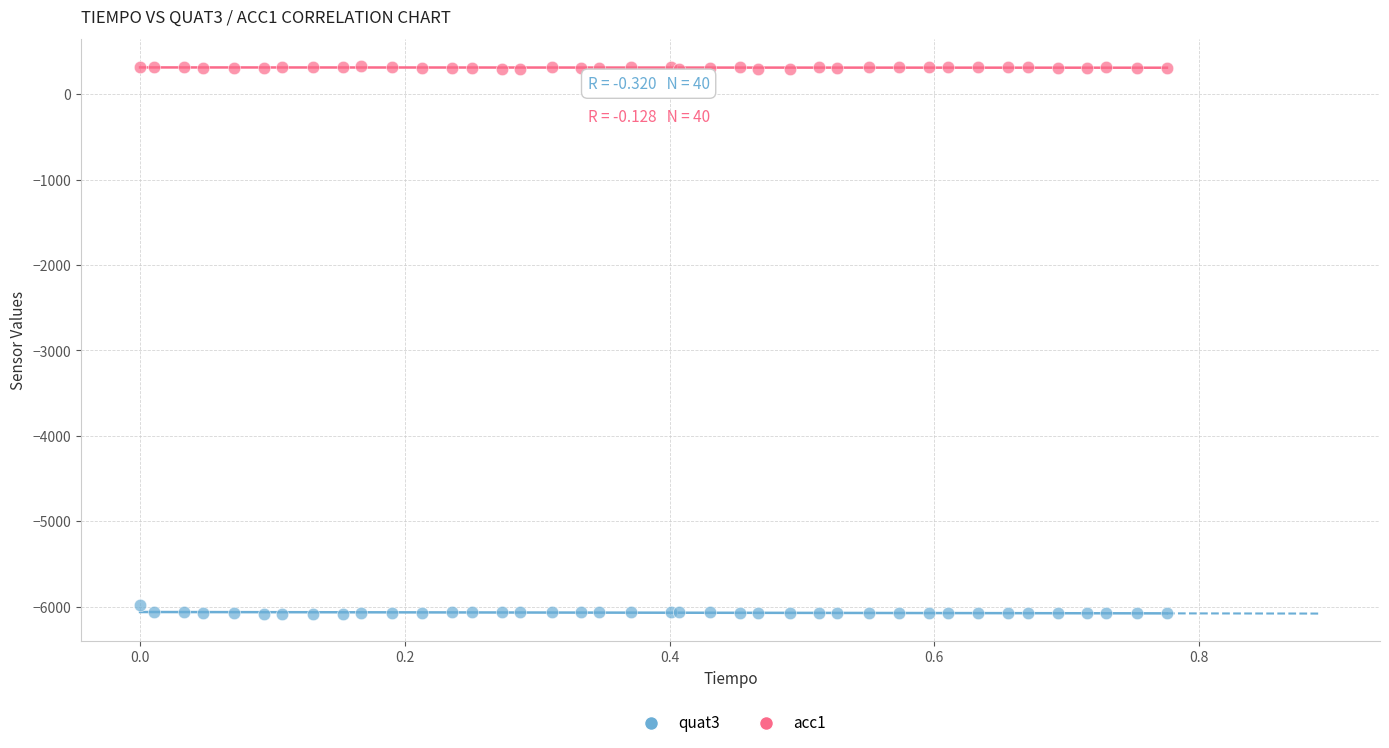

Which series reaches the minimum Y coordinate?

quat3